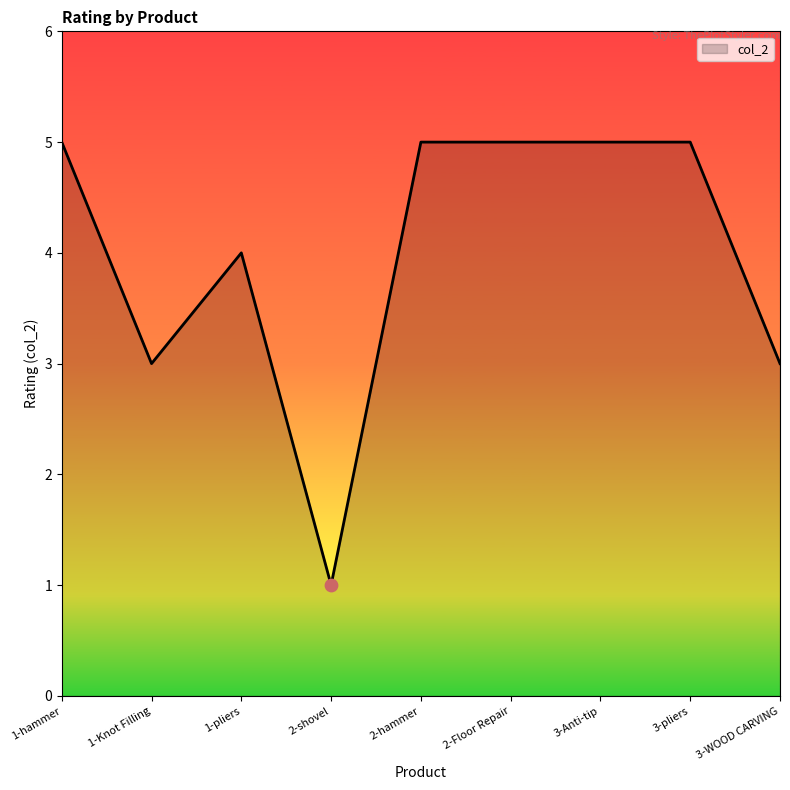

What is the ratio of the value at 3-pliers to the value at 2-shovel?

5.0